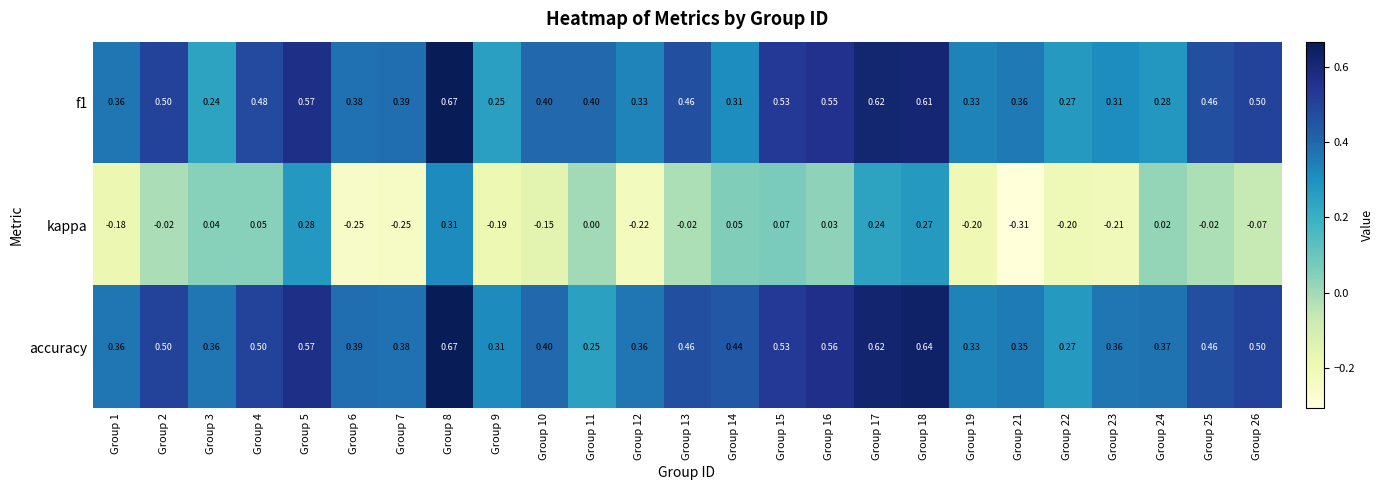

Between Group 2 and Group 7, which series saw the biggest shift?

kappa